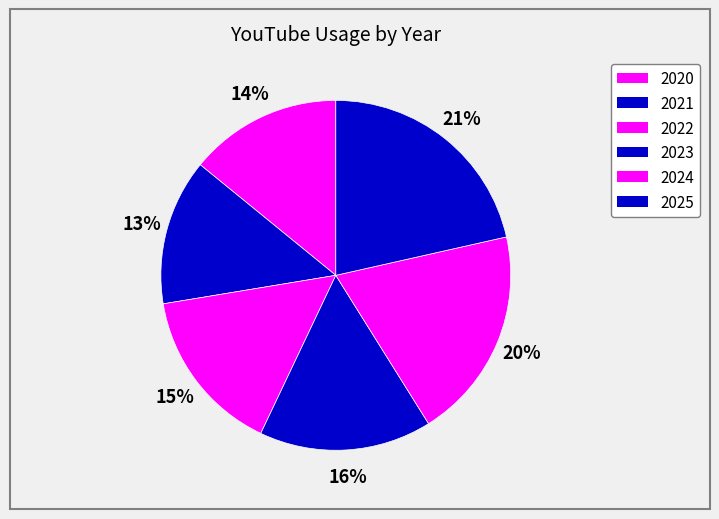

How many slices are in this pie chart?

6